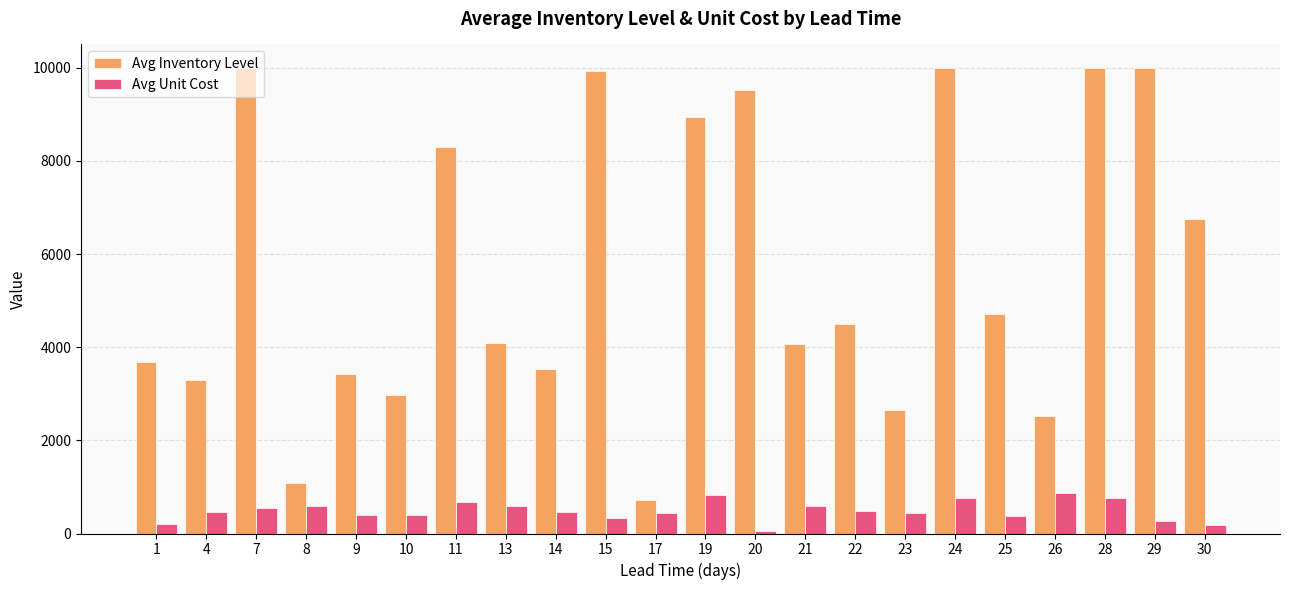

List the series in order of their overall mean, lowest first.

Avg Unit Cost, Avg Inventory Level